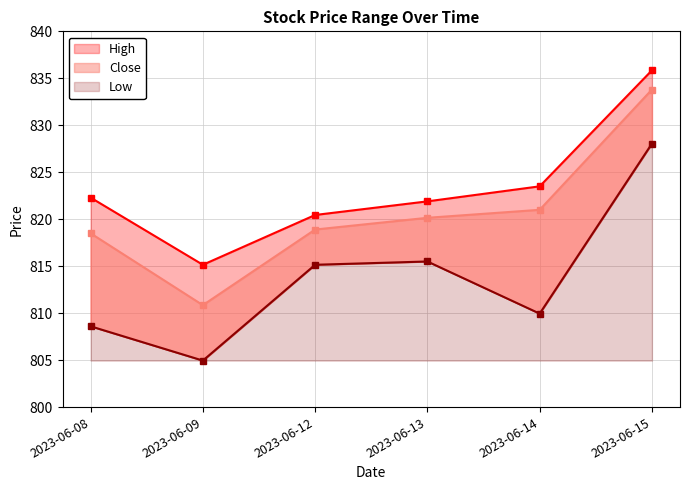

What is the sum of all High values?

4939.2